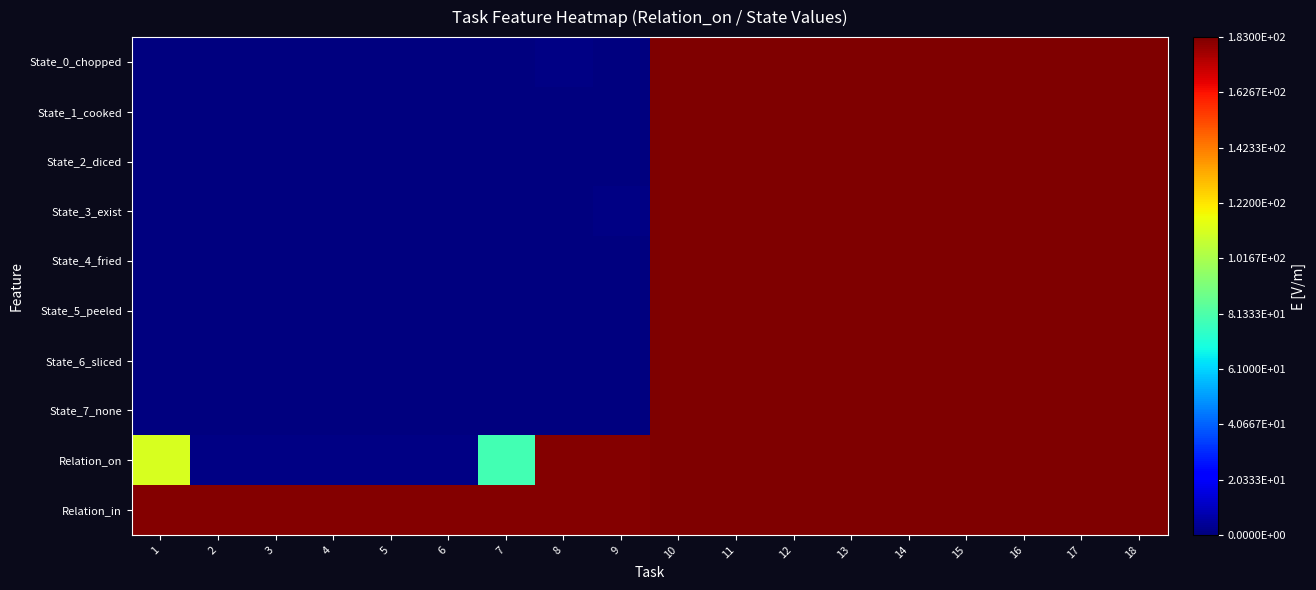

Between 13 and 15, which series saw the biggest shift?

State_0_chopped